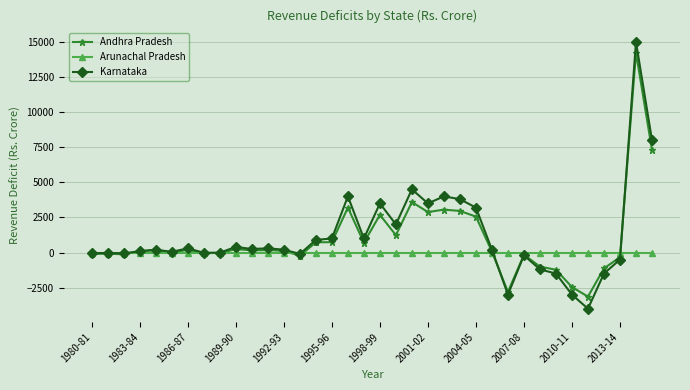

Which series has the largest range (max minus min)?

Karnataka